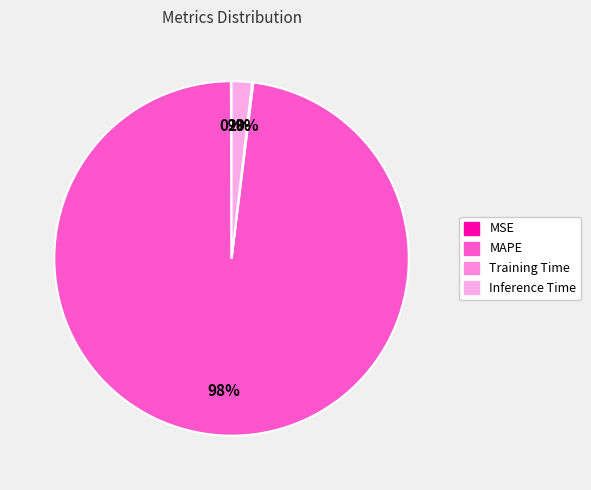

Which slice is the largest?

MAPE